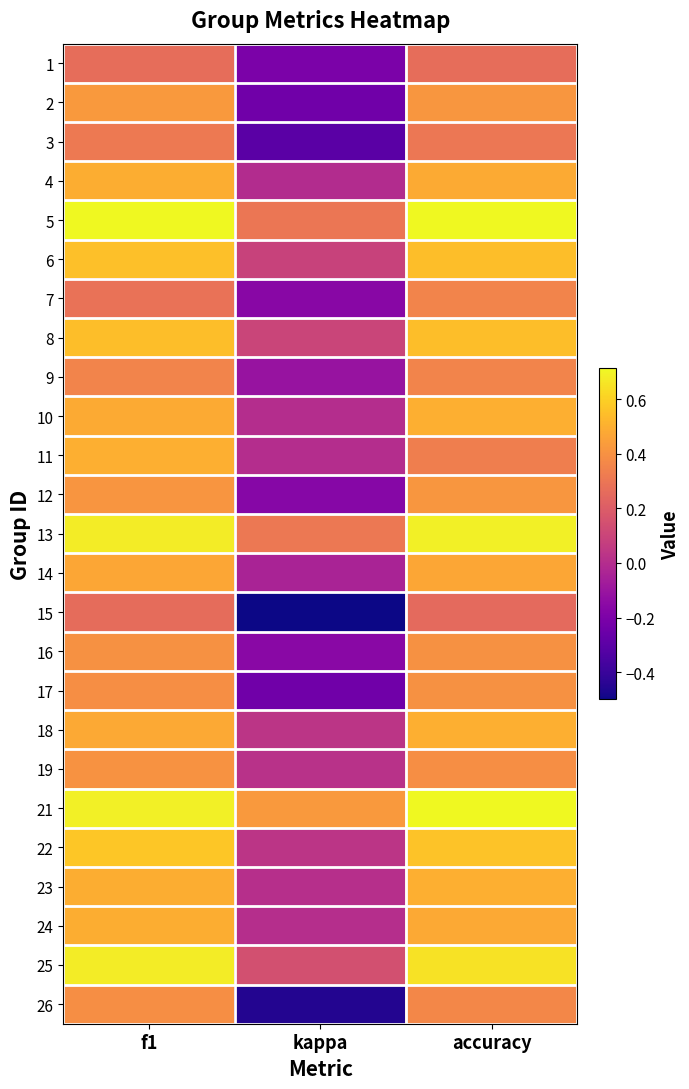

At how many categories does at least one series exceed 0?

3